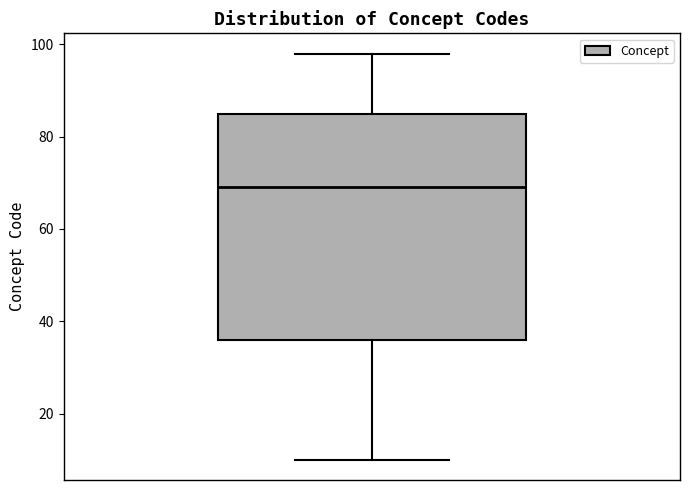

Where does the median line of the box sit on the y-axis? The values are not printed on the chart, so give them approximately, as read against the axis.

70